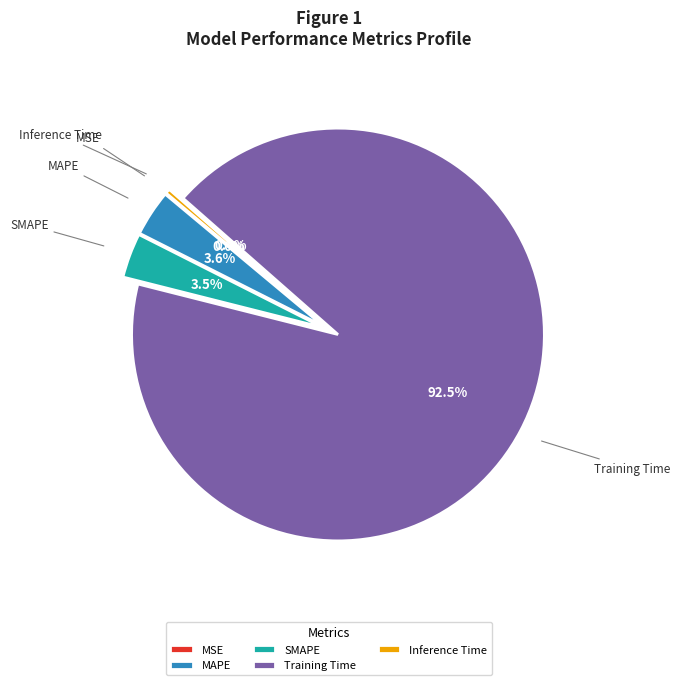

Does any single category account for the majority?

Yes